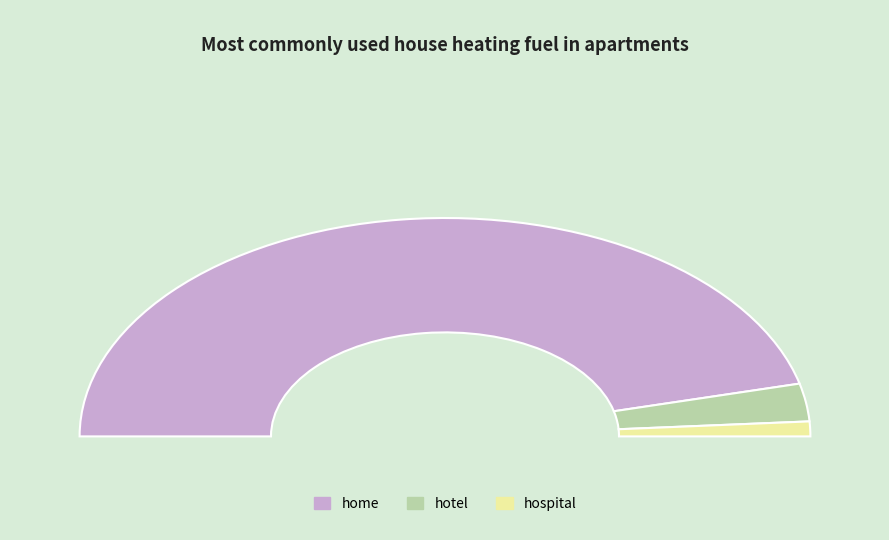

What is the change in value from hotel to hospital?

-2100